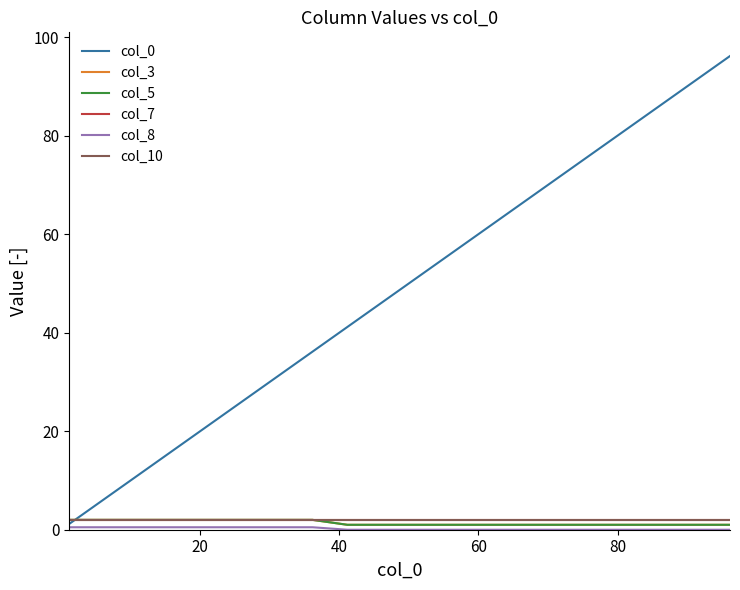

True or false: col_0 and col_7 cross at least once.

True